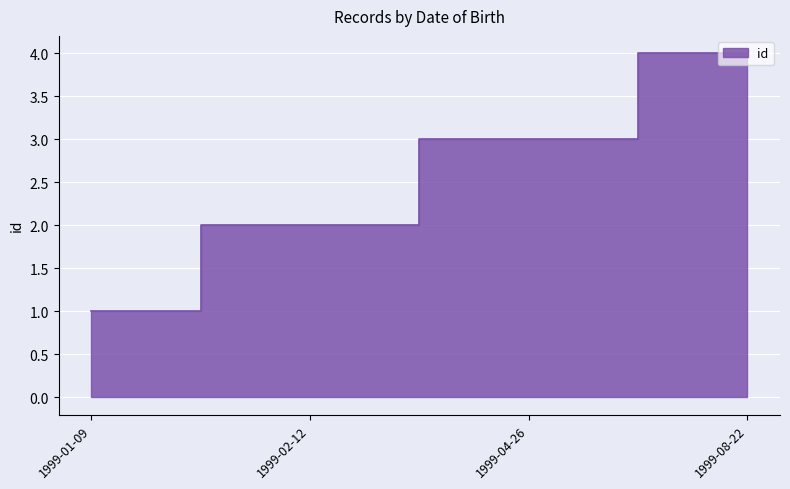

What is the change in value from 1999-02-12 to 1999-08-22?

+2